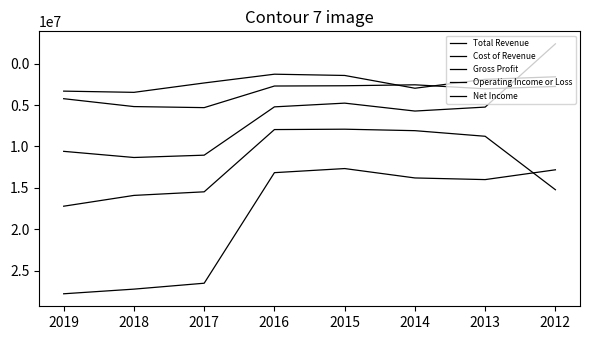

Rank the series by their maximum value, from highest to lowest.

Total Revenue, Cost of Revenue, Gross Profit, Operating Income or Loss, Net Income